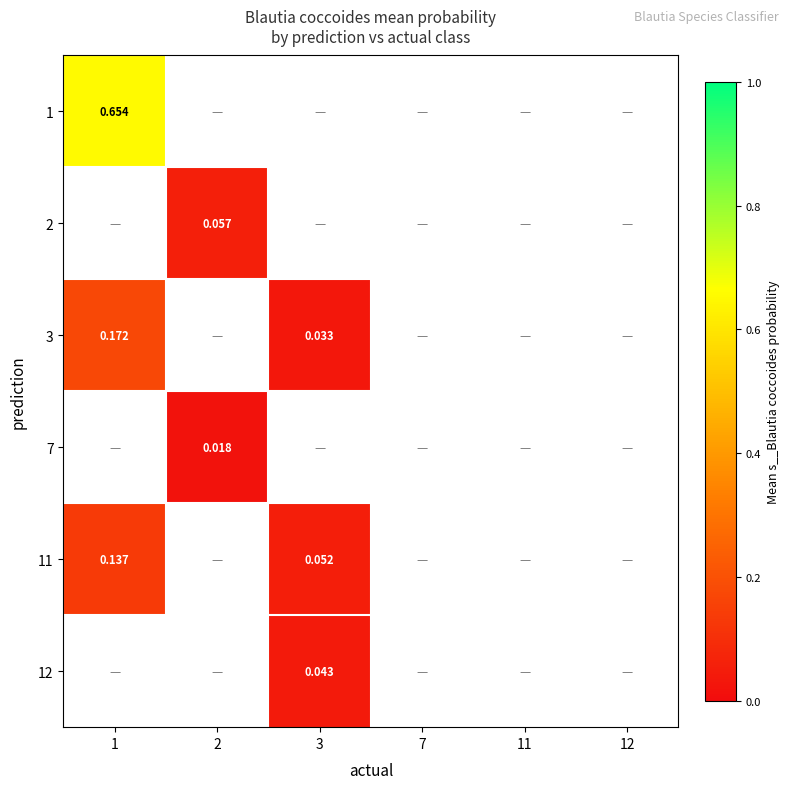

How many series are shown in this chart?

6